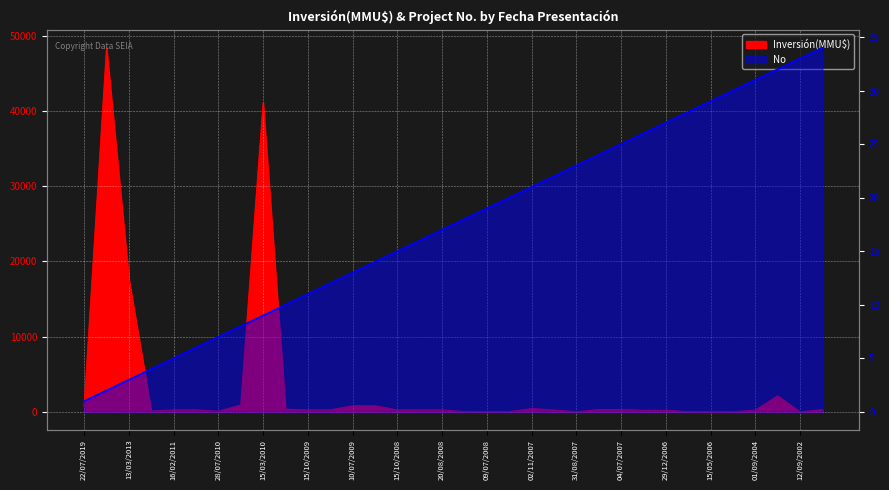

Which series has the largest total across all categories?

Inversión(MMU$)